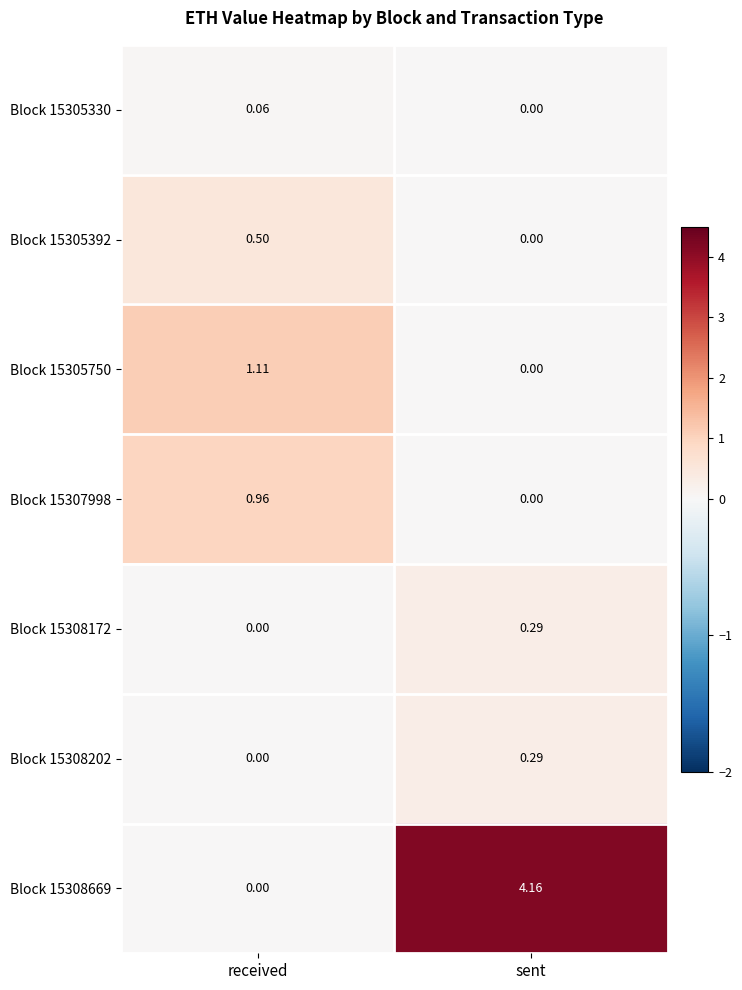

List the labels in order of Block 15305392 value, smallest first.

sent, received